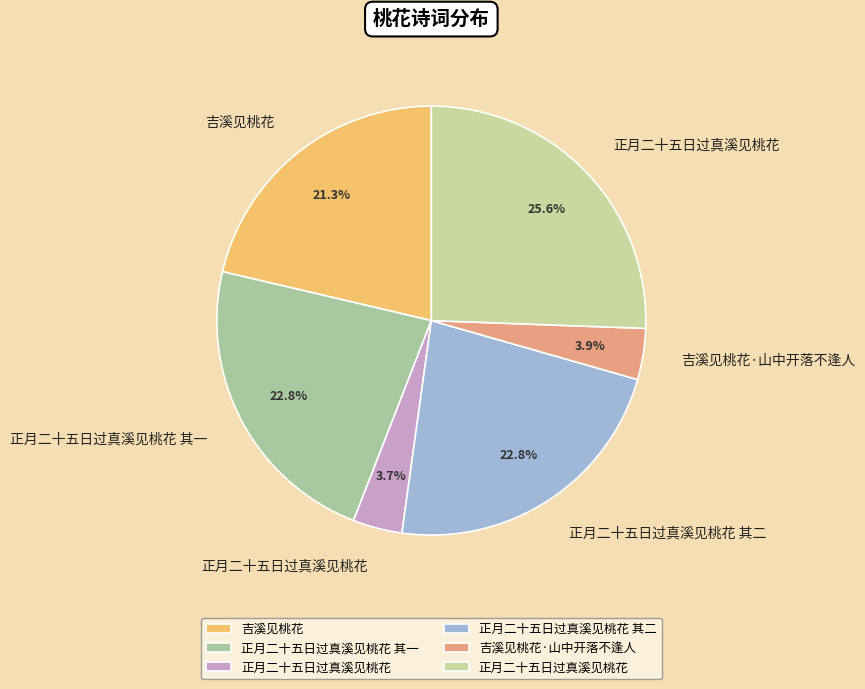

Which category has the smallest portion of the pie?

正月二十五日过真溪见桃花